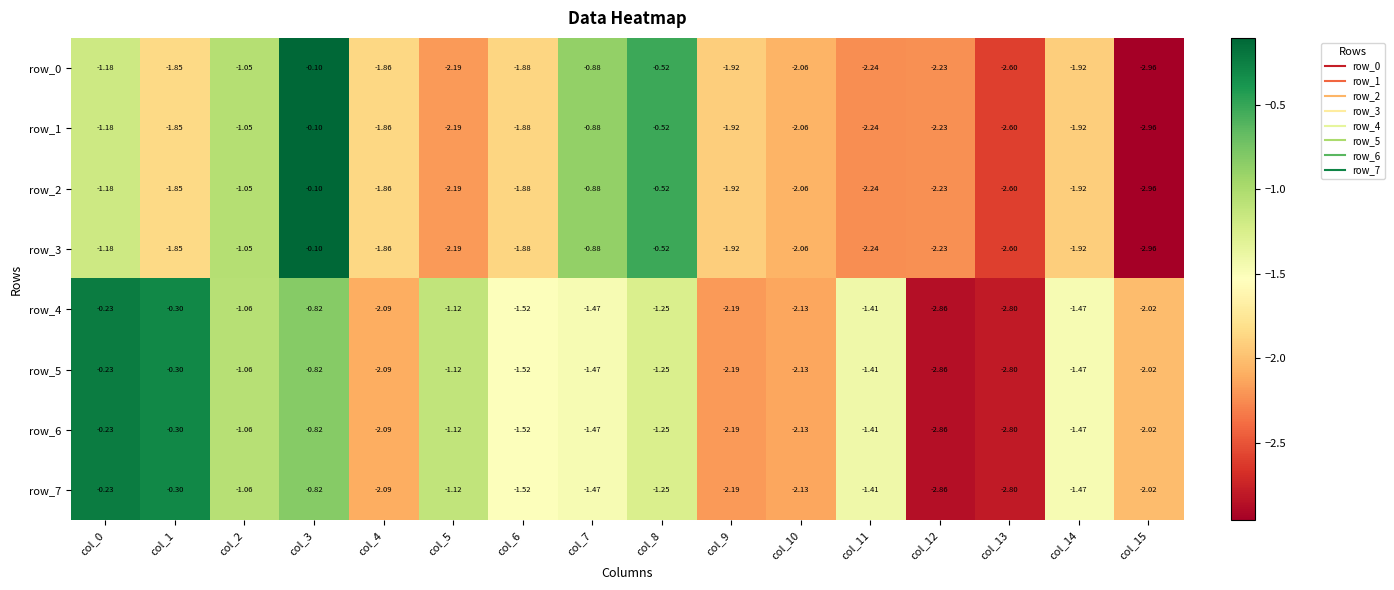

Is the value of row_2 at col_12 greater than the value of row_0 at col_13?

Yes